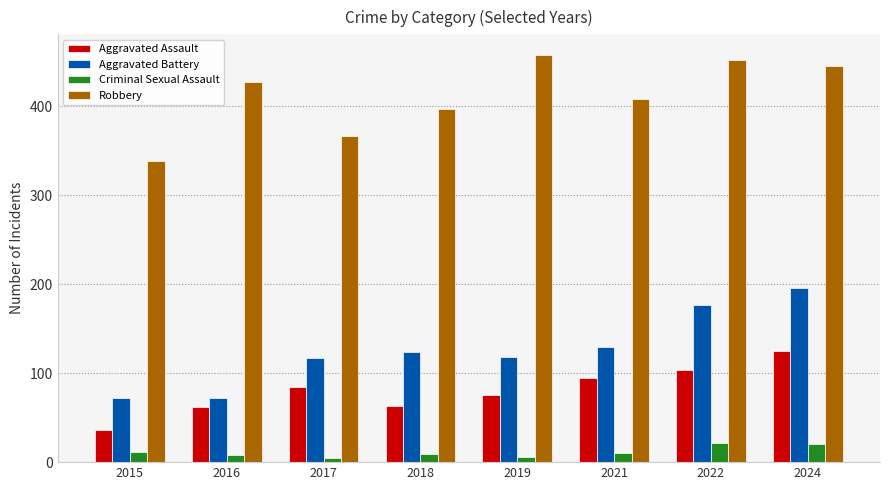

What are all the series names shown in the legend?

Aggravated Assault, Aggravated Battery, Criminal Sexual Assault, Robbery